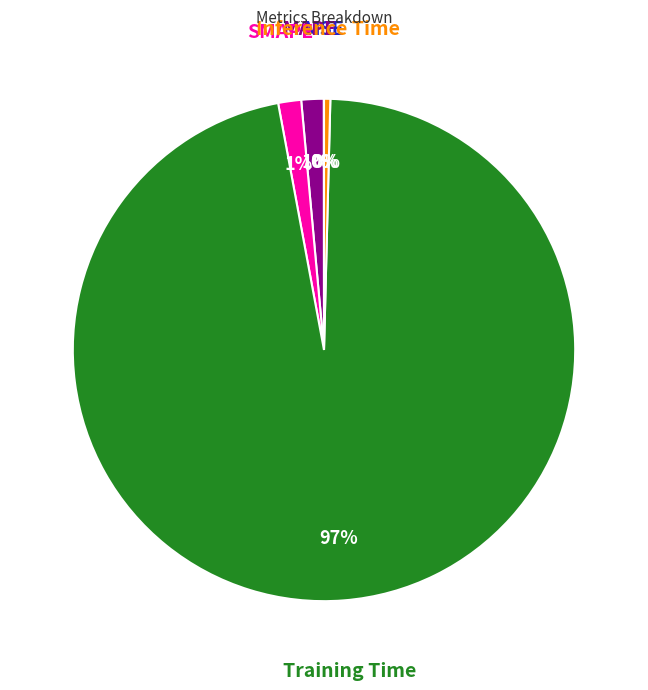

True or false: SMAPE accounts for 11% of the total.

False